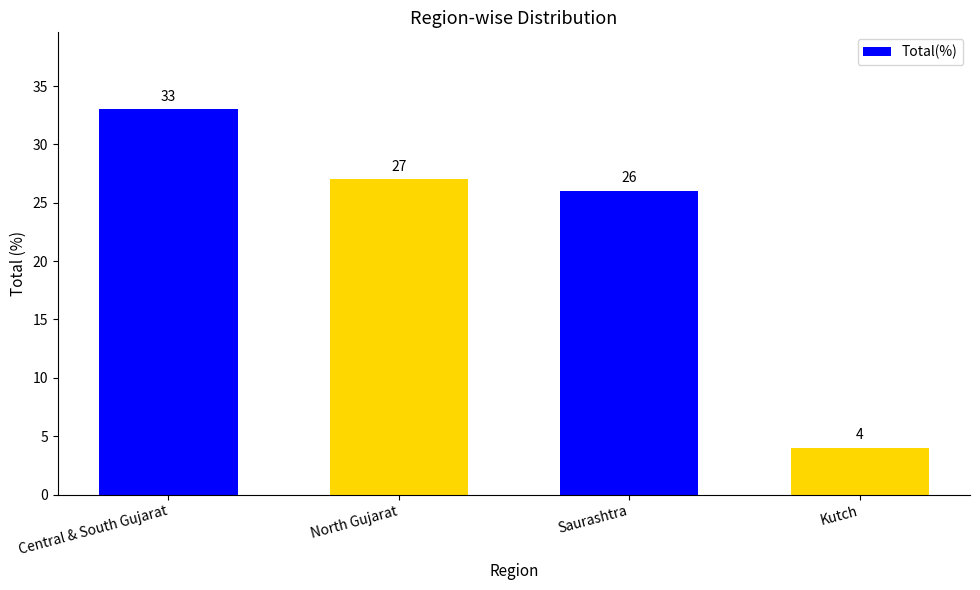

What value does the data have at North Gujarat?

27